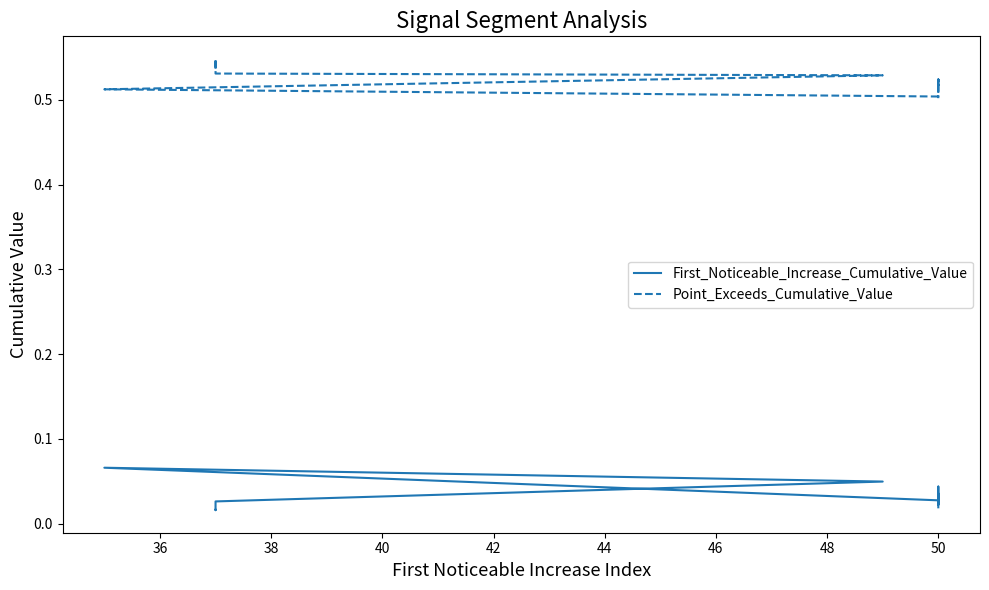

The Point_Exceeds_Cumulative_Value series shows 0.8 at 34. True or false?

False